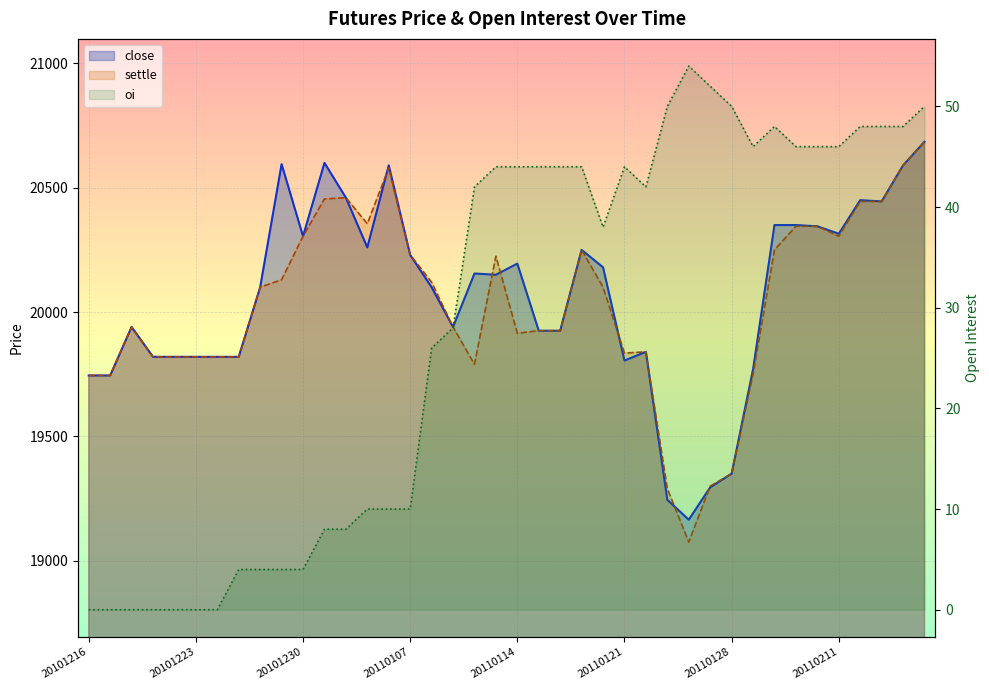

How many interior local valleys does the close series have?

8